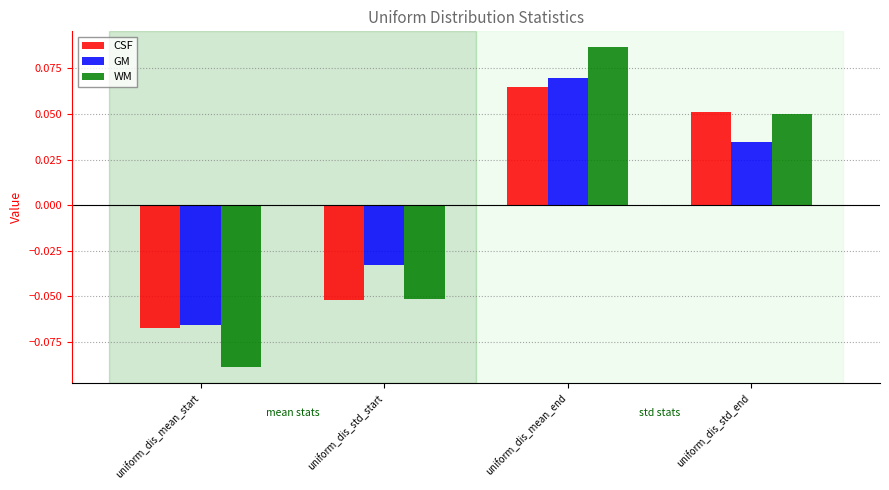

At which category is the sum across all series the highest?

uniform_dis_mean_end